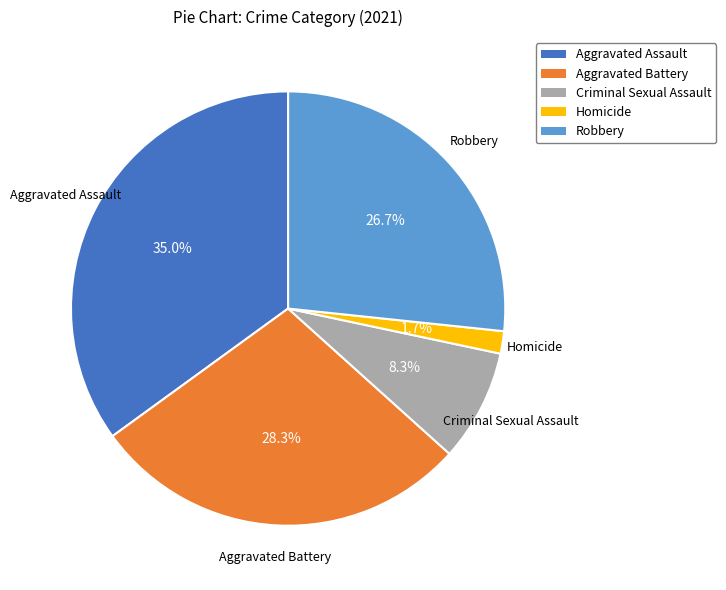

Approximately how many times larger is the value at Criminal Sexual Assault compared to Aggravated Assault?

0.2